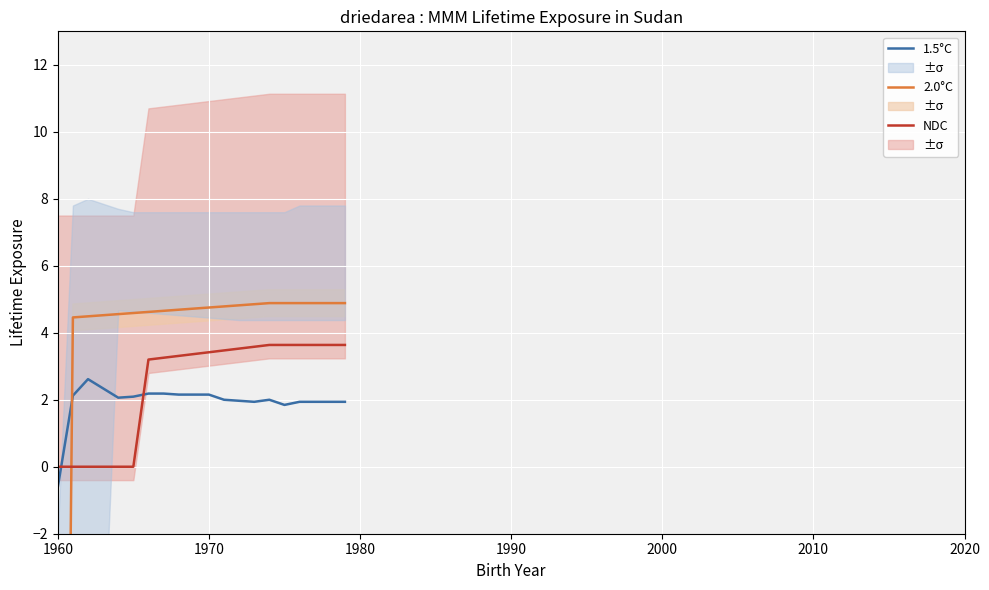

After their last crossing, which series has the higher values: NDC or 1.5°C?

NDC